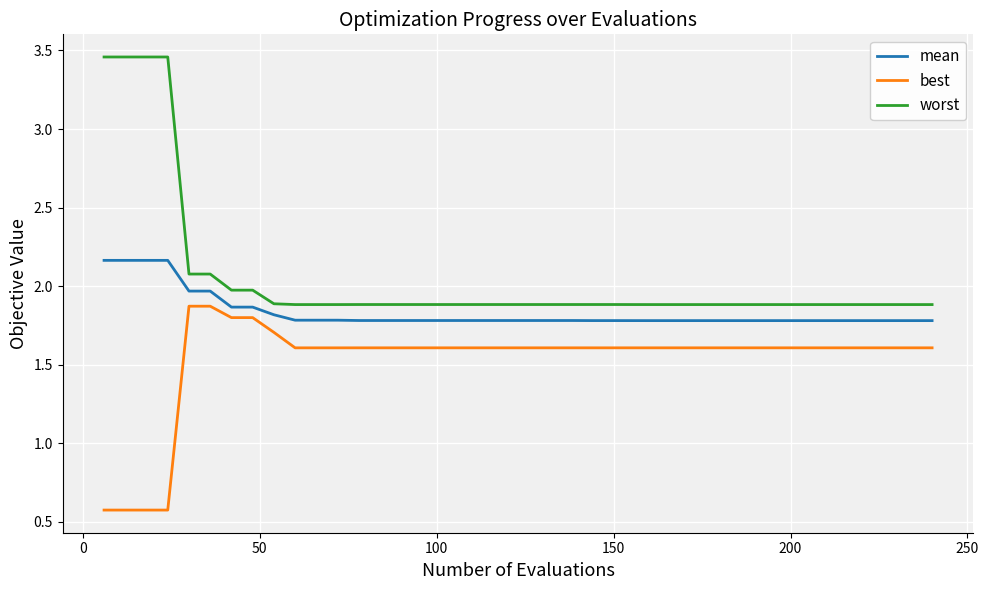

Rank the series by their average value, from highest to lowest.

worst, mean, best